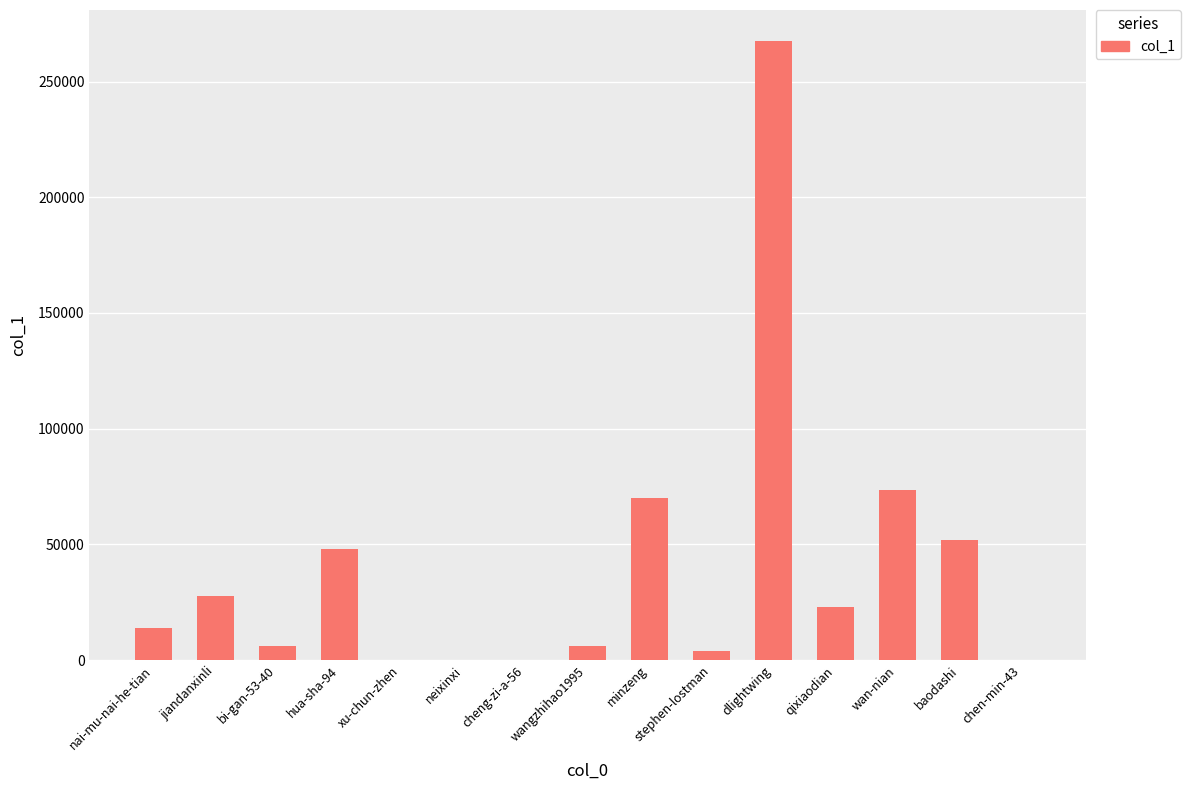

What is the change in value from bi-gan-53-40 to qixiaodian?

+16996